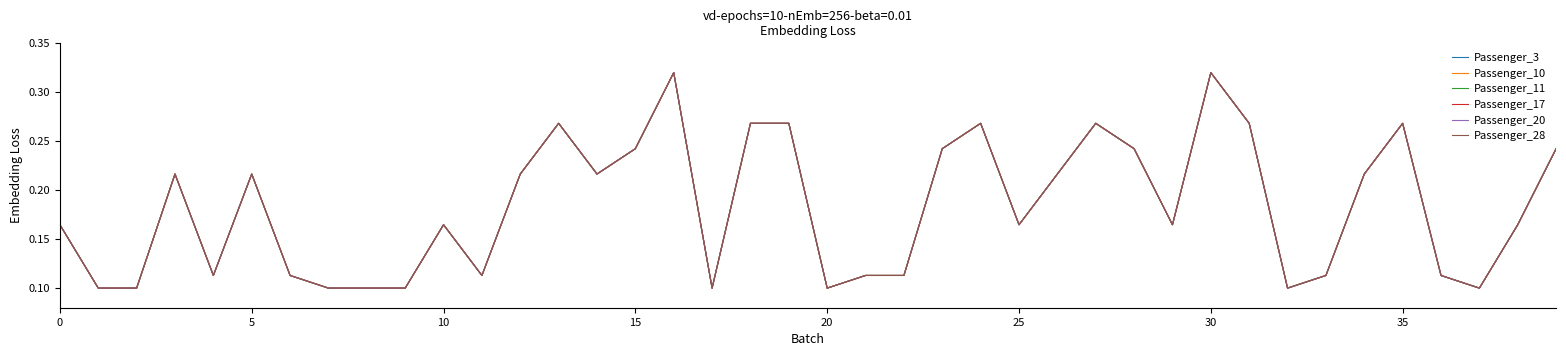

What is the maximum value shown in the chart?

0.3